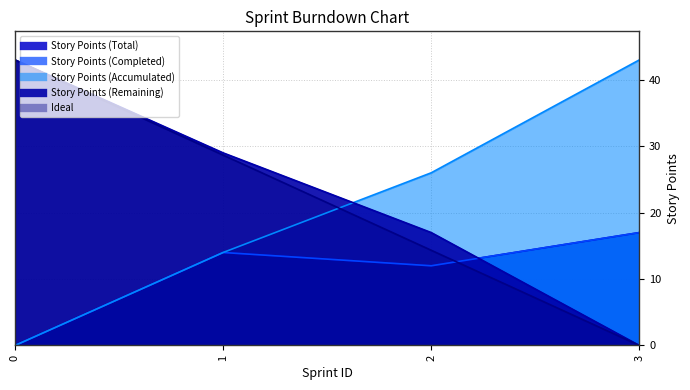

At how many categories does at least one series exceed 26?

3